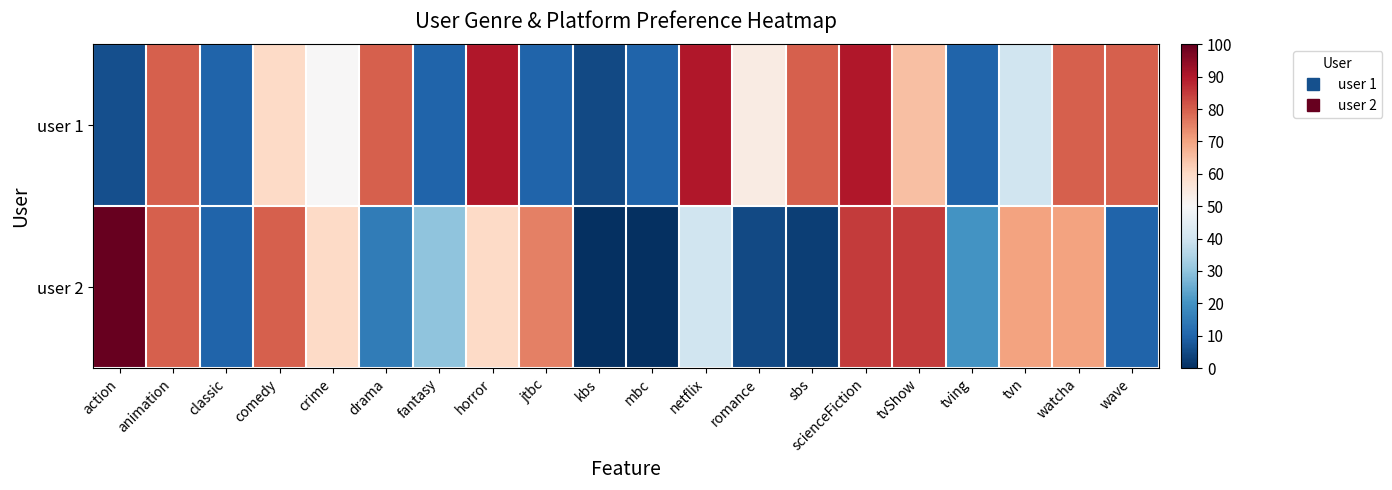

At fantasy, list the series in order from largest to smallest.

user 2, user 1